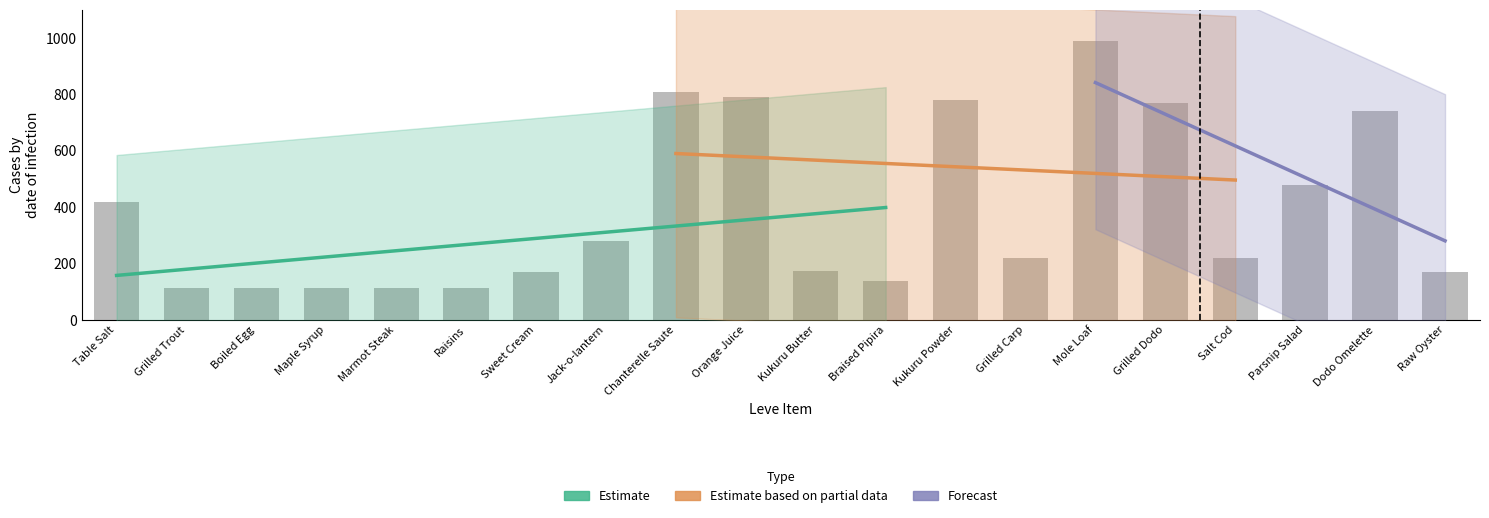

What is the difference between the maximum and second lowest values?

878